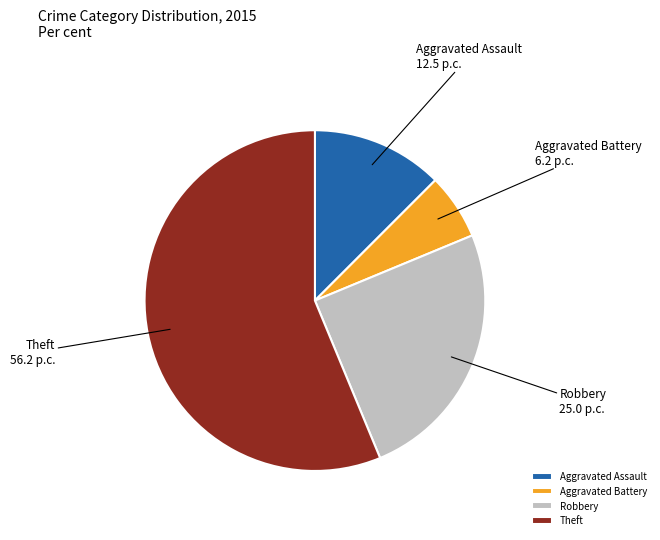

How many slices are in this pie chart?

4